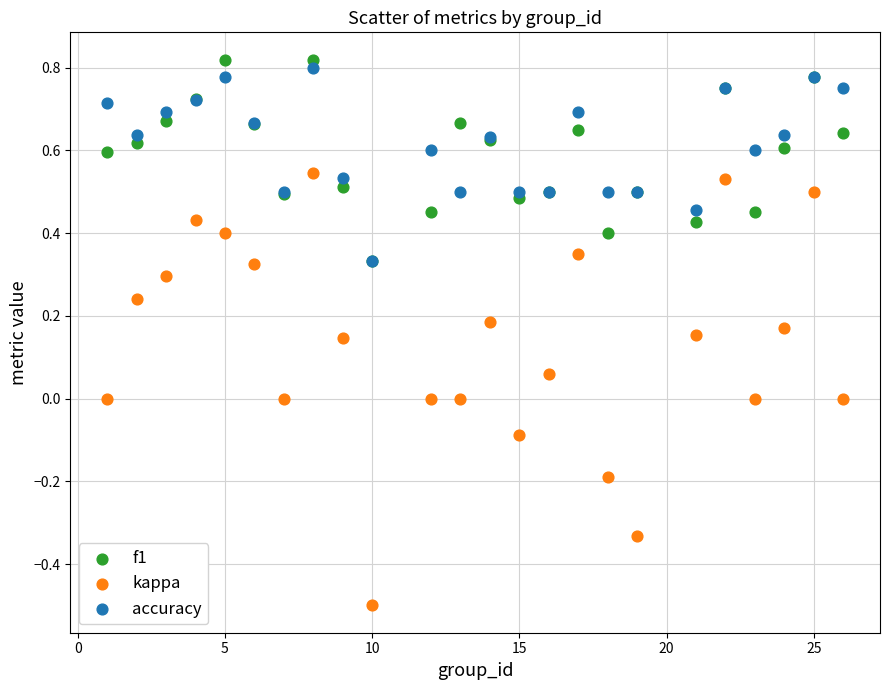

What are all the series names shown in the legend?

f1, kappa, accuracy